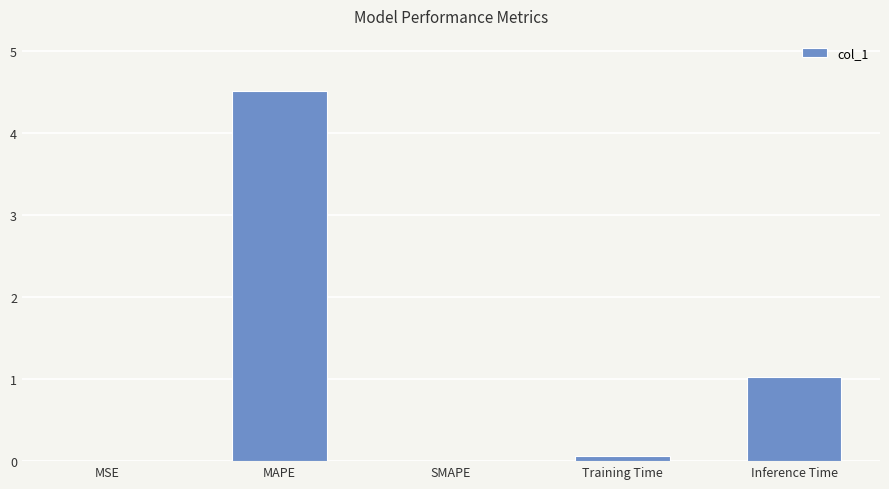

Which label corresponds to the largest value in the chart?

MAPE